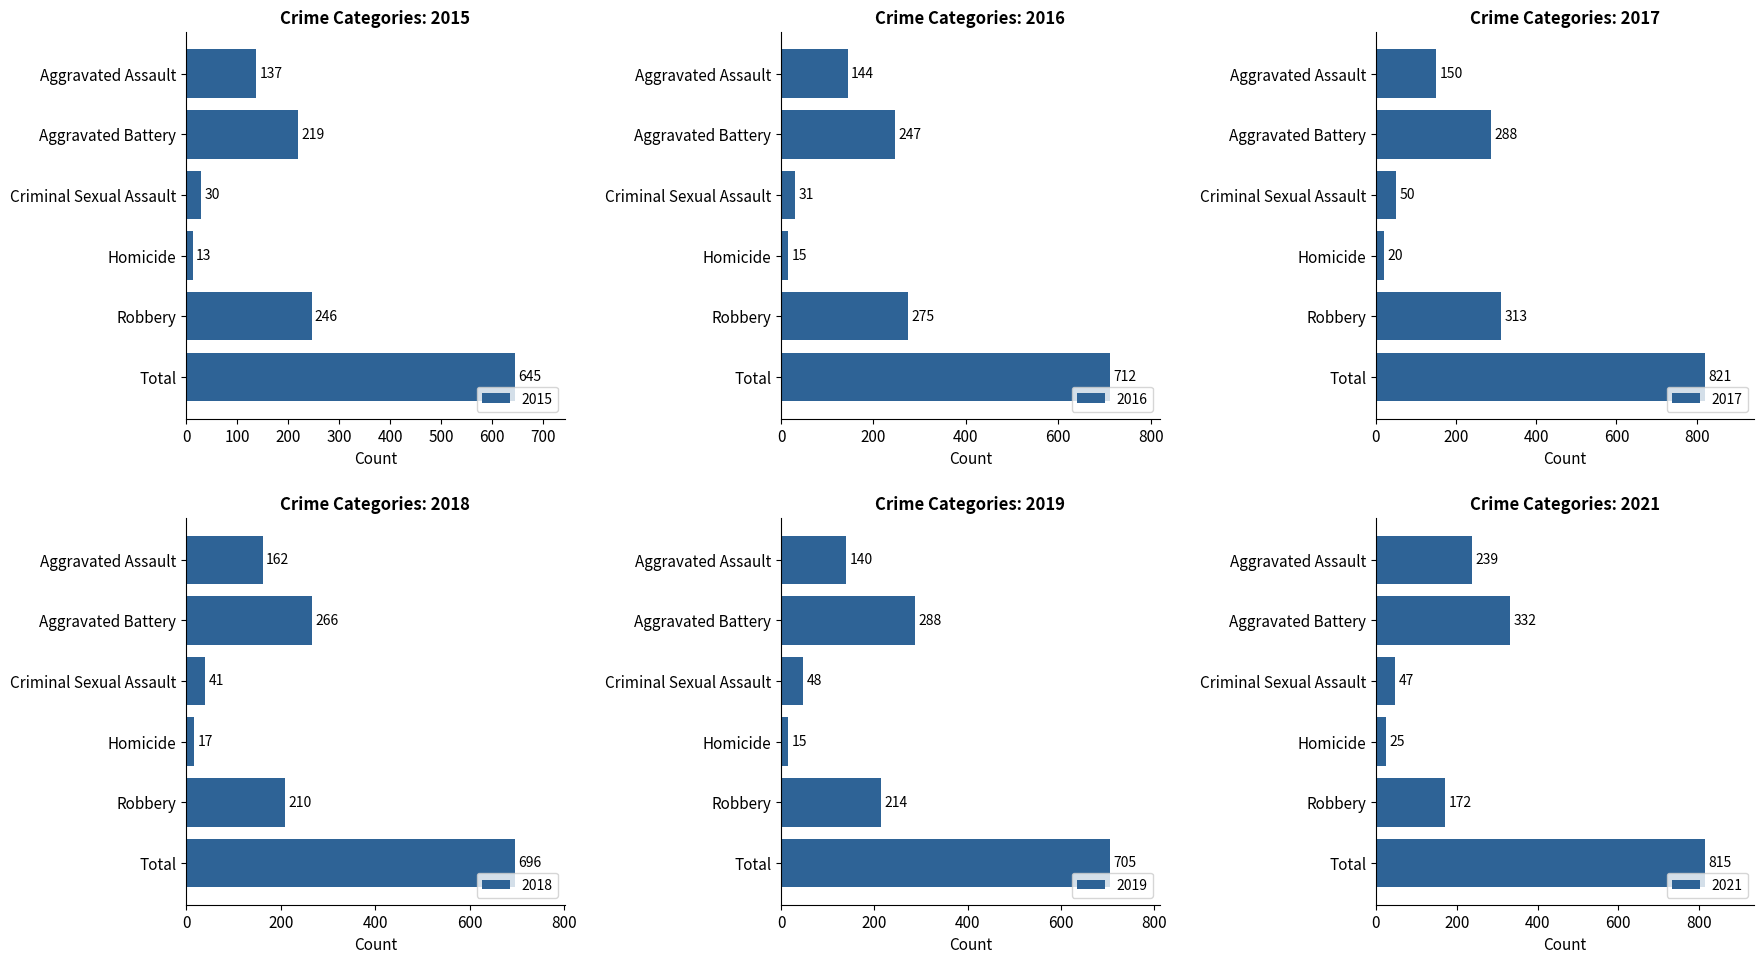

Reading left to right, list all the values displayed in this chart.

2015: Aggravated Assault=137	Aggravated Battery=219	Criminal Sexual Assault=30	Homicide=13	Robbery=246	Total=645
2016: Aggravated Assault=144	Aggravated Battery=247	Criminal Sexual Assault=31	Homicide=15	Robbery=275	Total=712
2017: Aggravated Assault=150	Aggravated Battery=288	Criminal Sexual Assault=50	Homicide=20	Robbery=313	Total=821
2018: Aggravated Assault=162	Aggravated Battery=266	Criminal Sexual Assault=41	Homicide=17	Robbery=210	Total=696
2019: Aggravated Assault=140	Aggravated Battery=288	Criminal Sexual Assault=48	Homicide=15	Robbery=214	Total=705
2021: Aggravated Assault=239	Aggravated Battery=332	Criminal Sexual Assault=47	Homicide=25	Robbery=172	Total=815